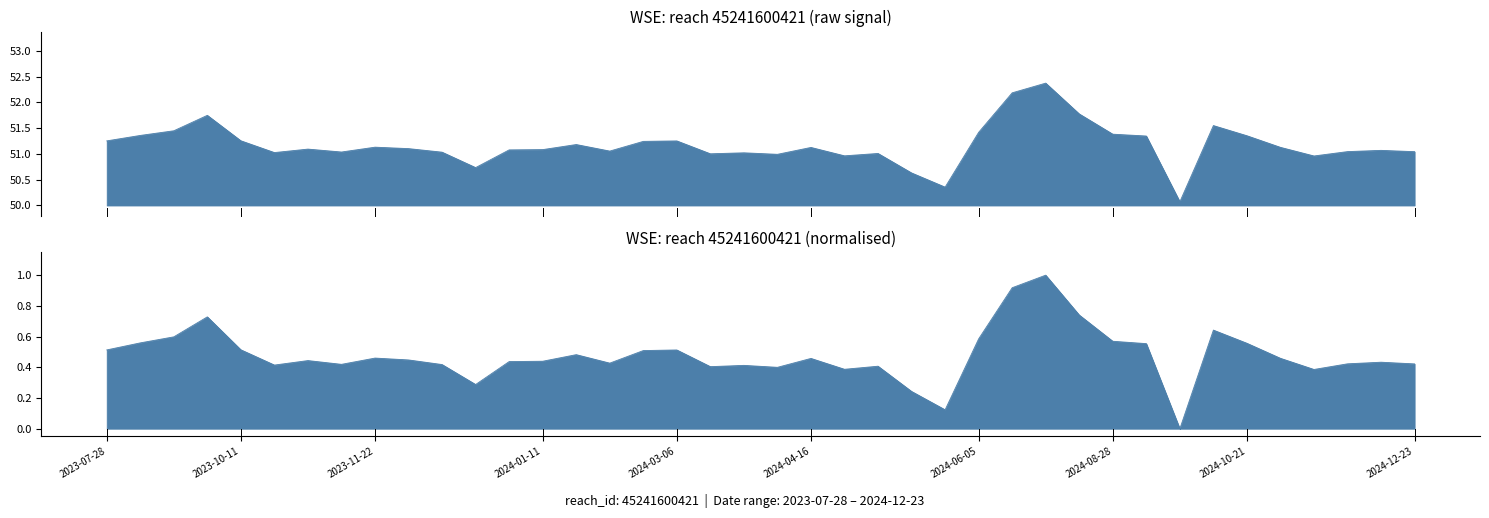

What is the ratio of the value at 2023-12-13 to the value at 2024-03-26?

1.0